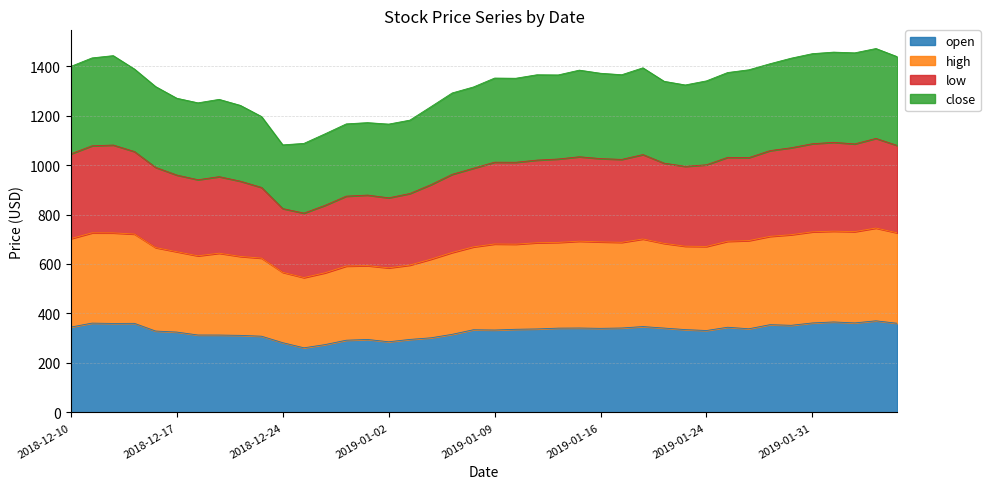

True or false: open has a value of 128.3 at 2019-01-24.

False